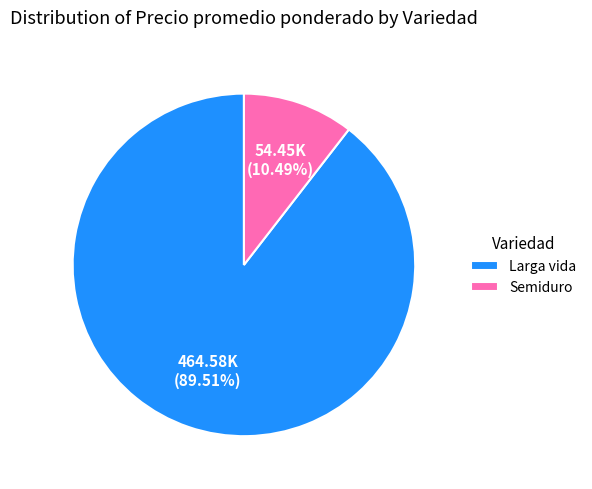

Is Larga vida the majority of the pie?

Yes